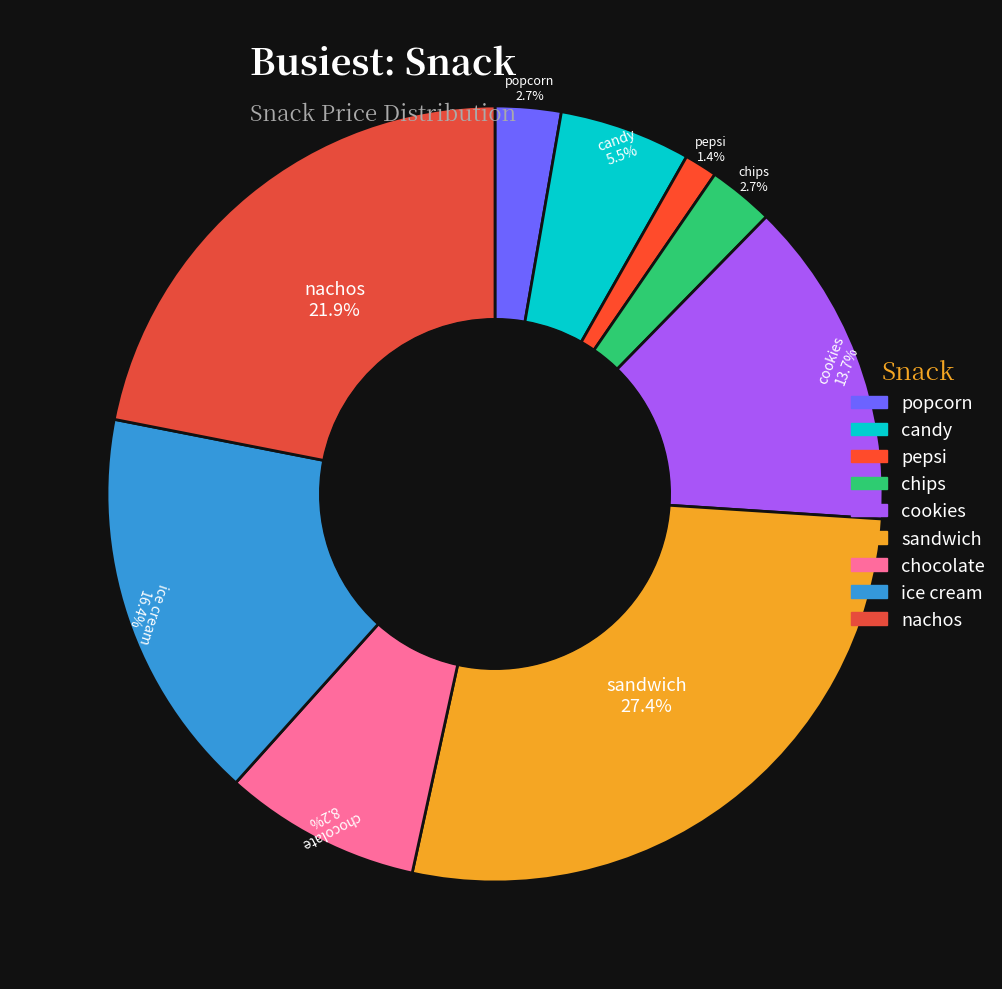

What is the ratio of the value at chocolate to the value at cookies?

0.6